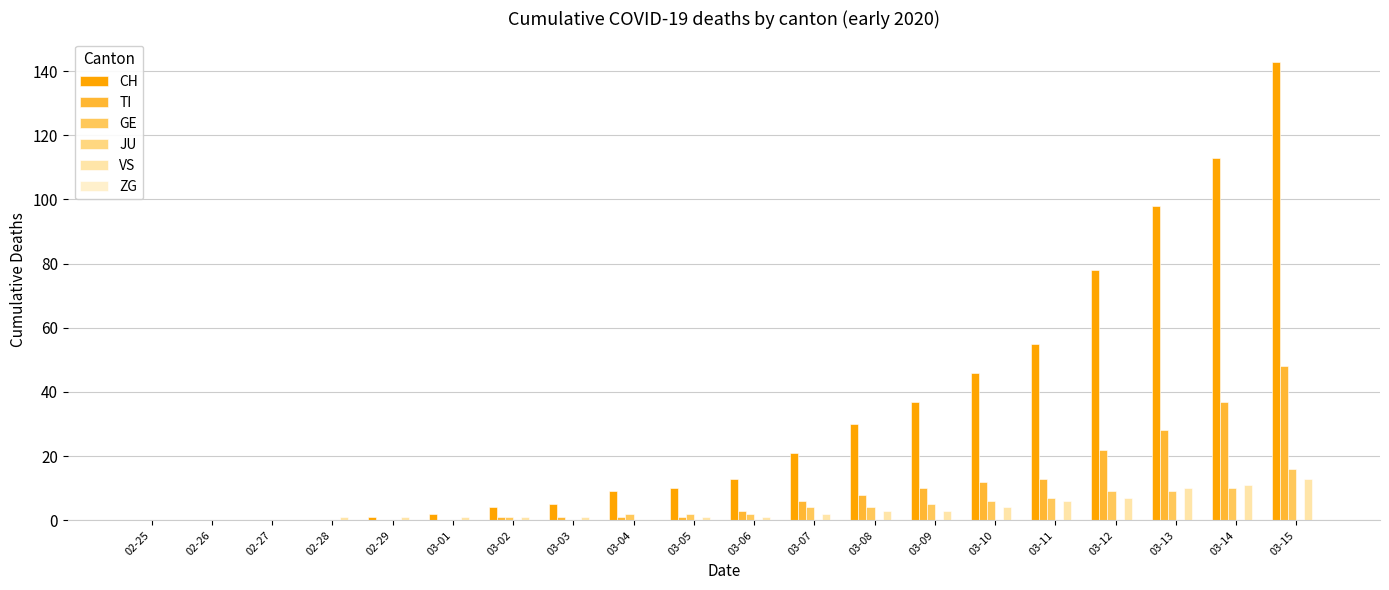

At 03-02, list the series in order from largest to smallest.

CH, TI, GE, VS, JU, ZG